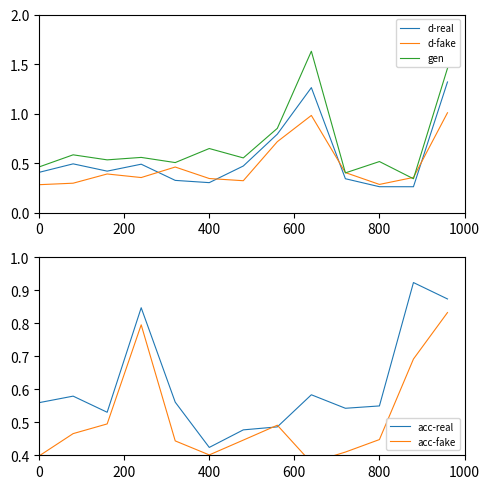

What is the lowest value of the gen series?

0.3